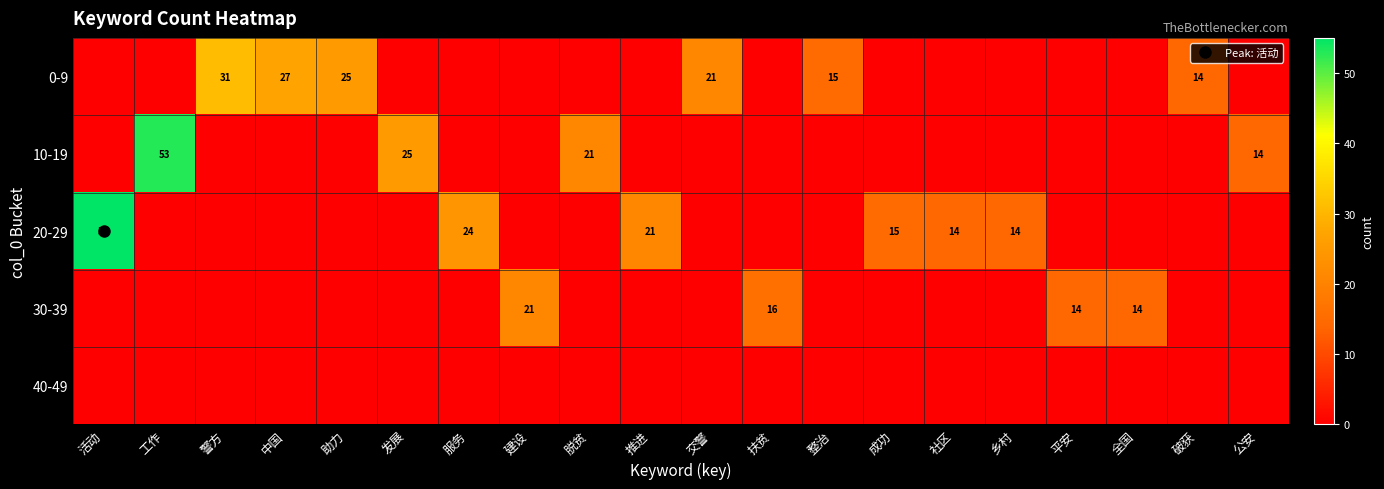

Which has a higher value, 建设 or 工作?

建设